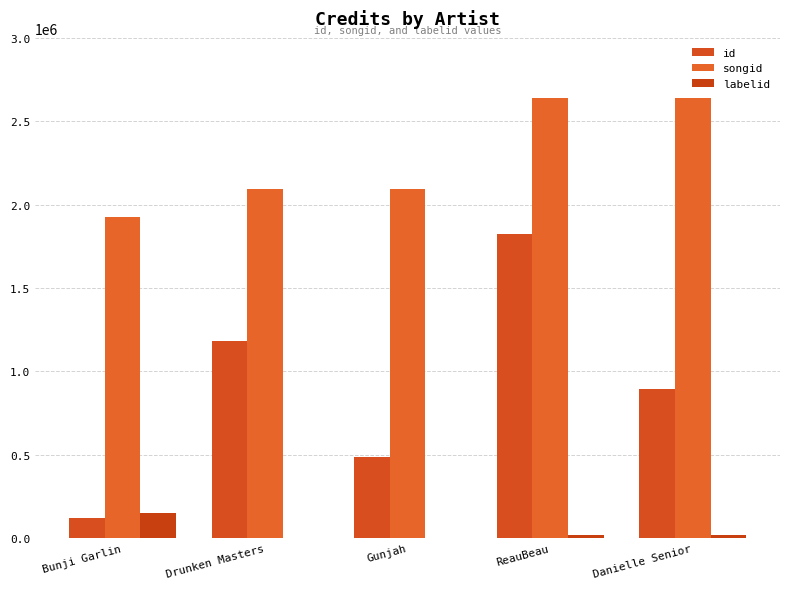

Which series has the largest total across all categories?

songid